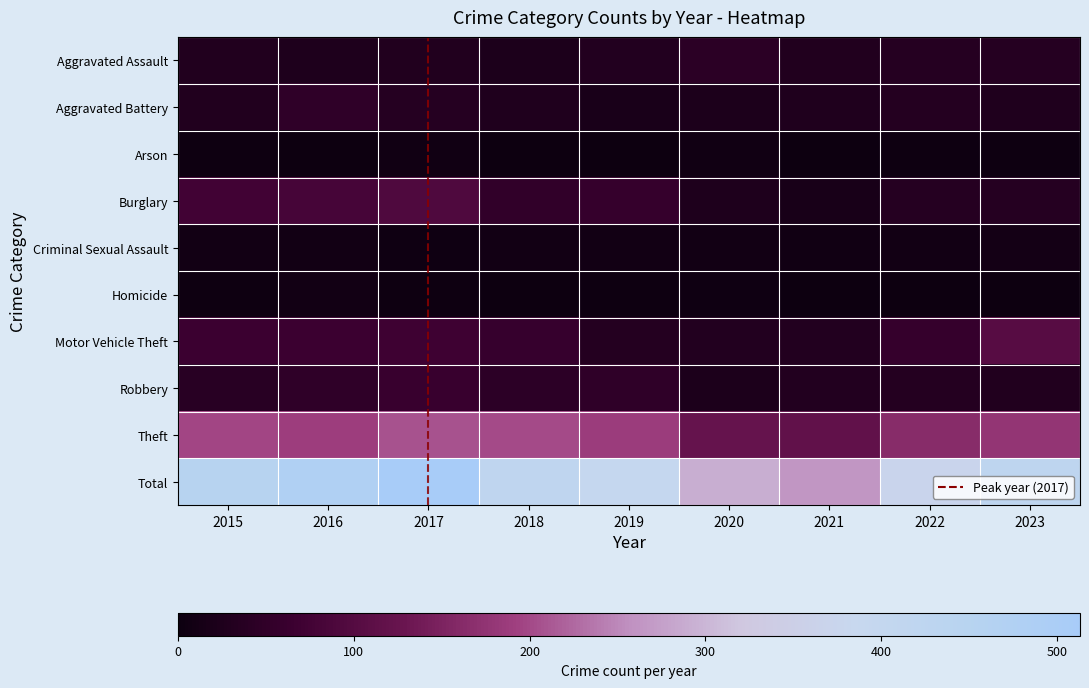

At which category is the sum across all series the highest?

2017